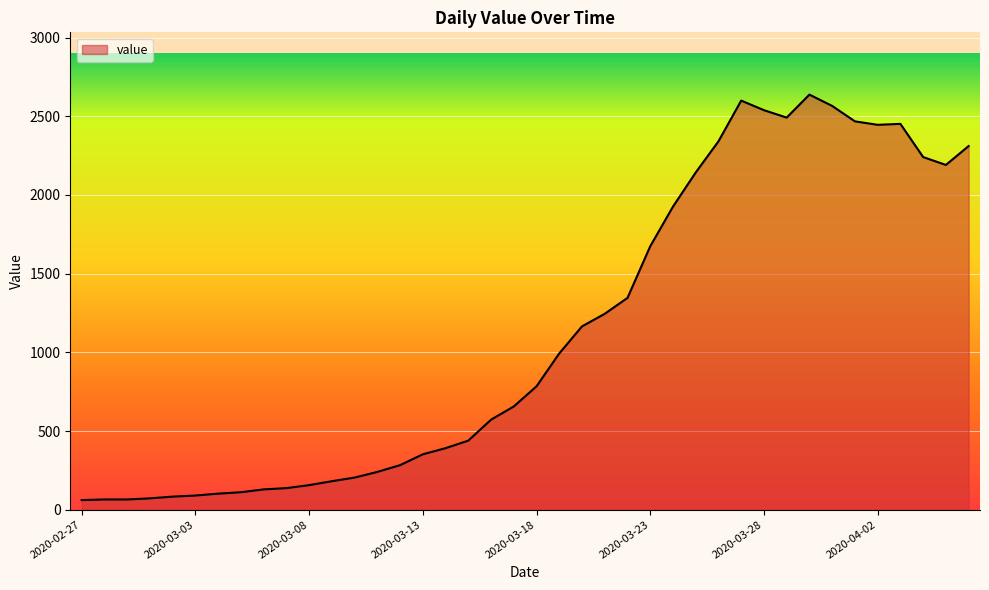

What is the difference between the maximum and minimum values?

2577